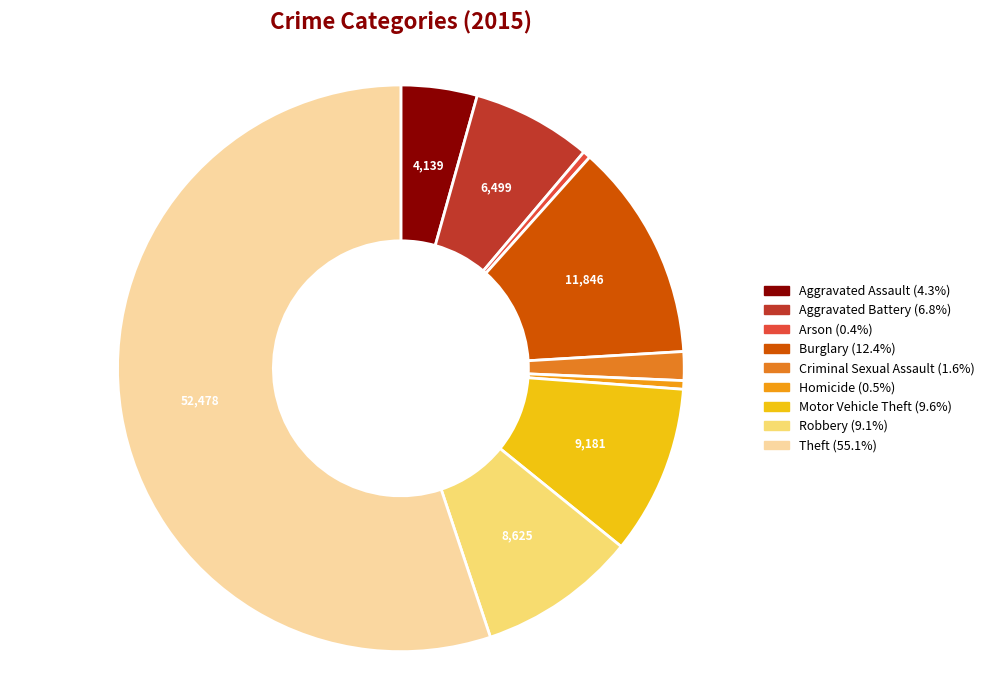

Is there any slice that represents more than half of the pie?

Yes